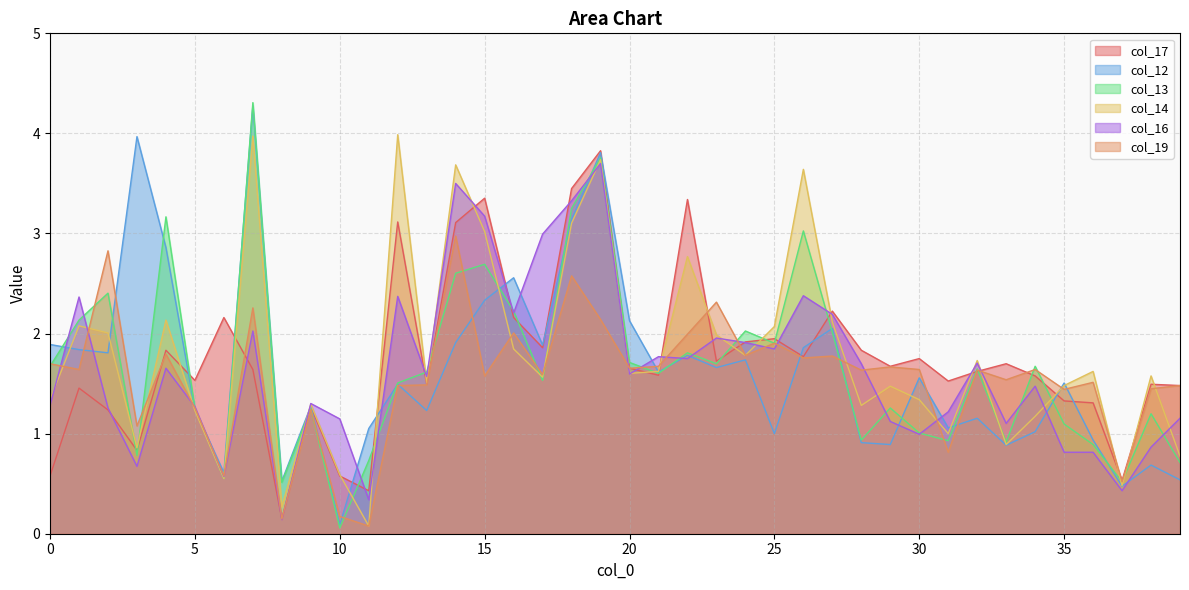

Where is col_19 nearest to the value 1?

3